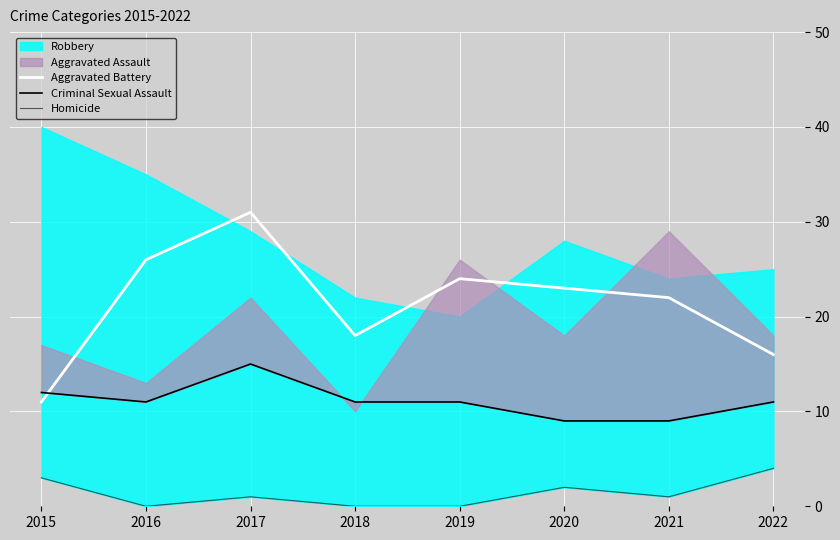

Which series changed the most between 2015 and 2020?

Aggravated Battery